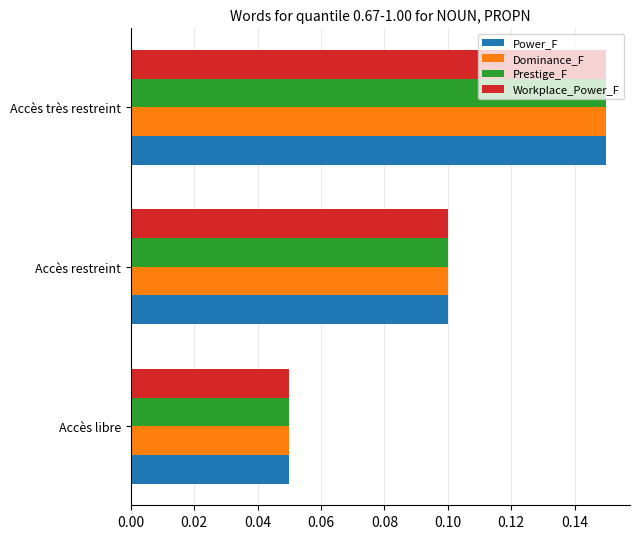

The Power_F series shows 0.1 at Accès très restreint. True or false?

True